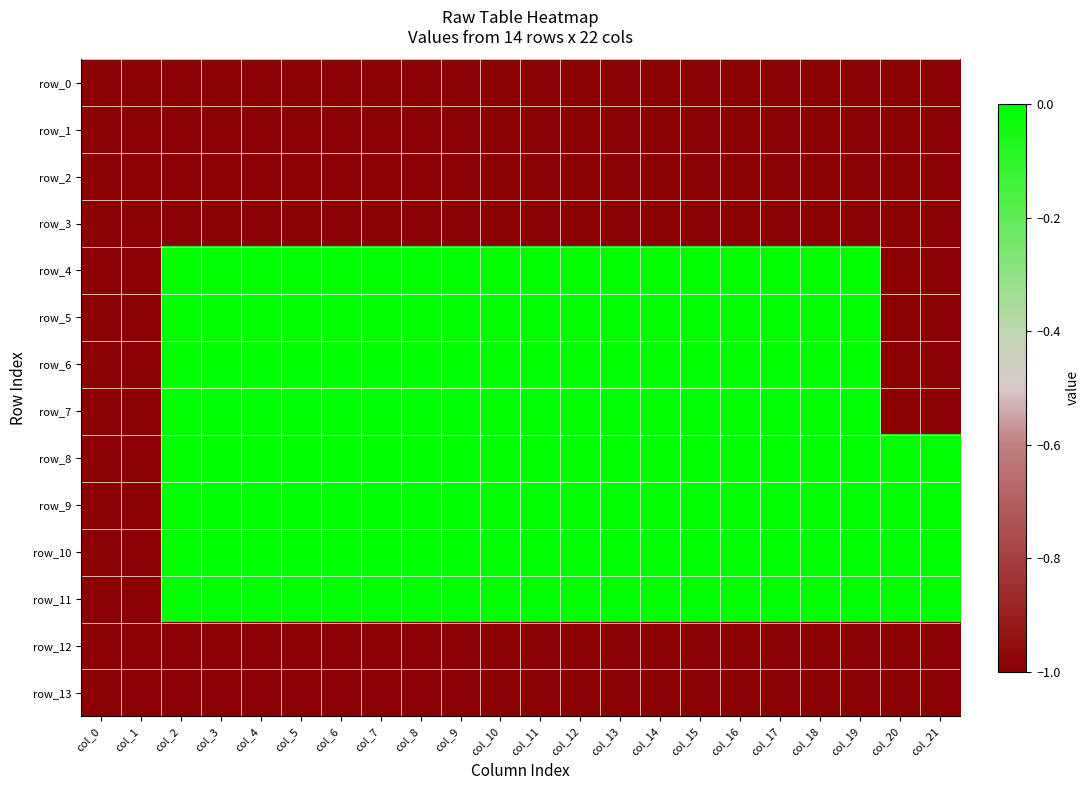

What is the difference between the second highest and second lowest values in the row_8 series?

1